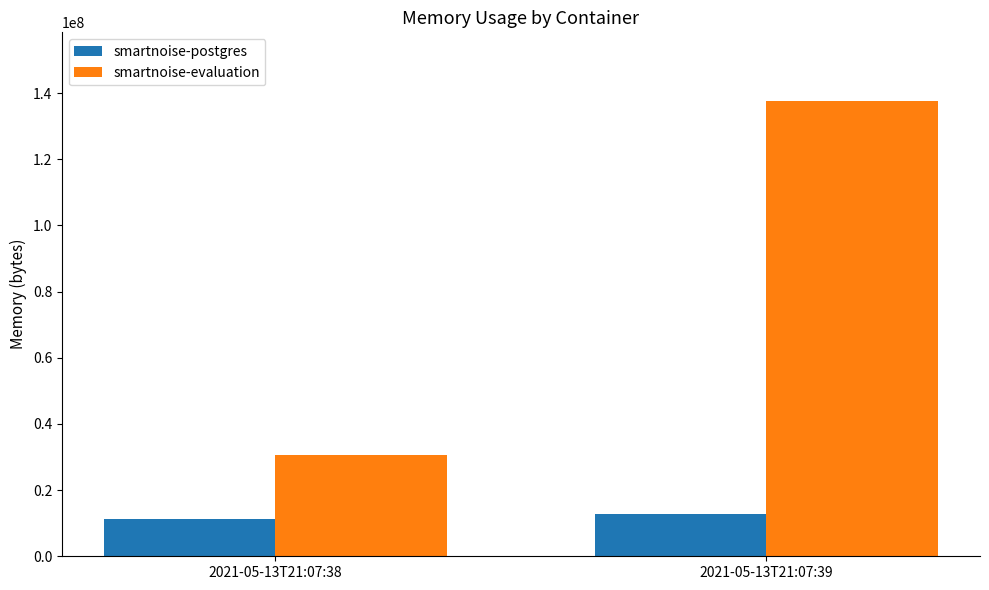

Reading right to left, list all the values displayed in this chart.

smartnoise-postgres: 2021-05-13T21:07:39=12730368	2021-05-13T21:07:38=11268096
smartnoise-evaluation: 2021-05-13T21:07:39=137703424	2021-05-13T21:07:38=30568448